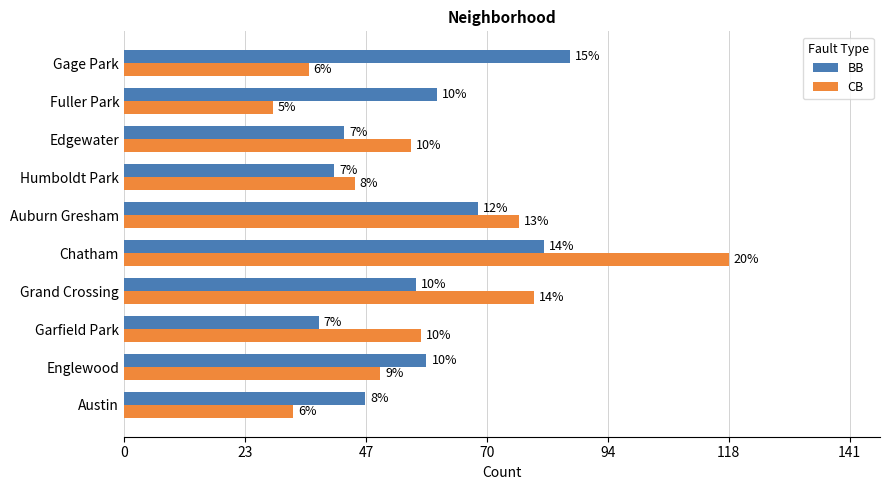

What are all the series names shown in the legend?

BB, CB